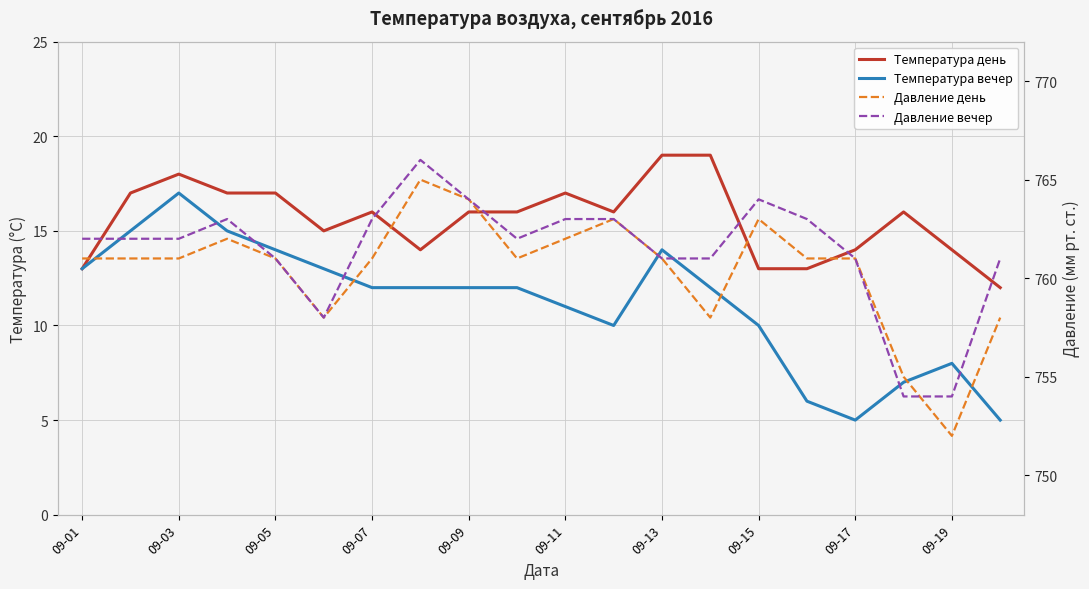

What are all the series names shown in the legend?

Температура день, Температура вечер, Давление день, Давление вечер